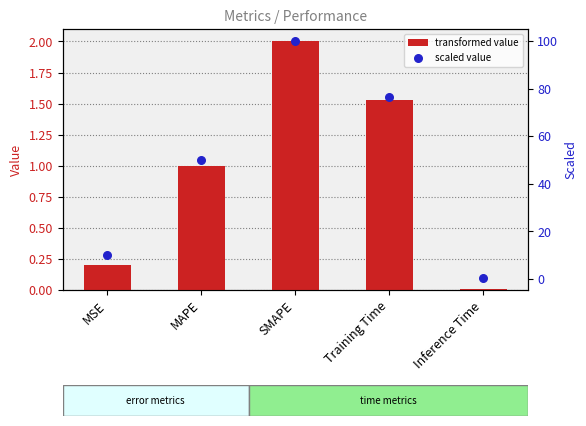

Which series has the largest total across all categories?

scaled value